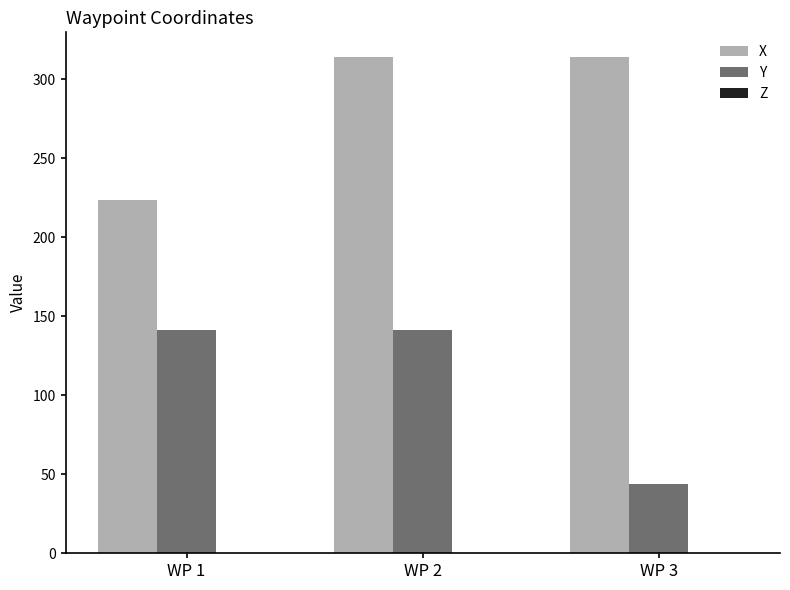

What is the difference between the highest and lowest values at WP 1?

82.3